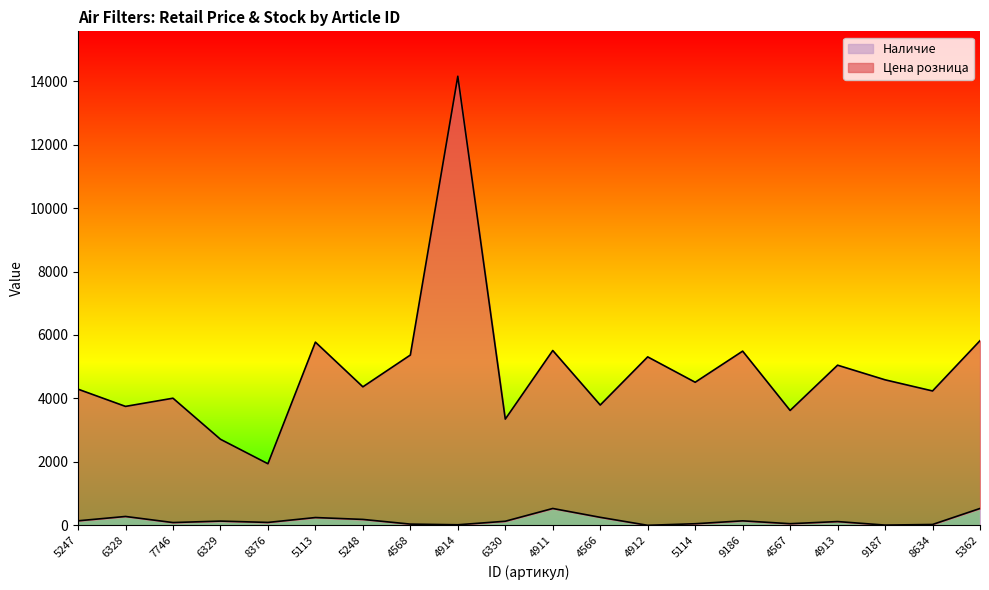

What is the difference between the highest and lowest values at 4914?

14140